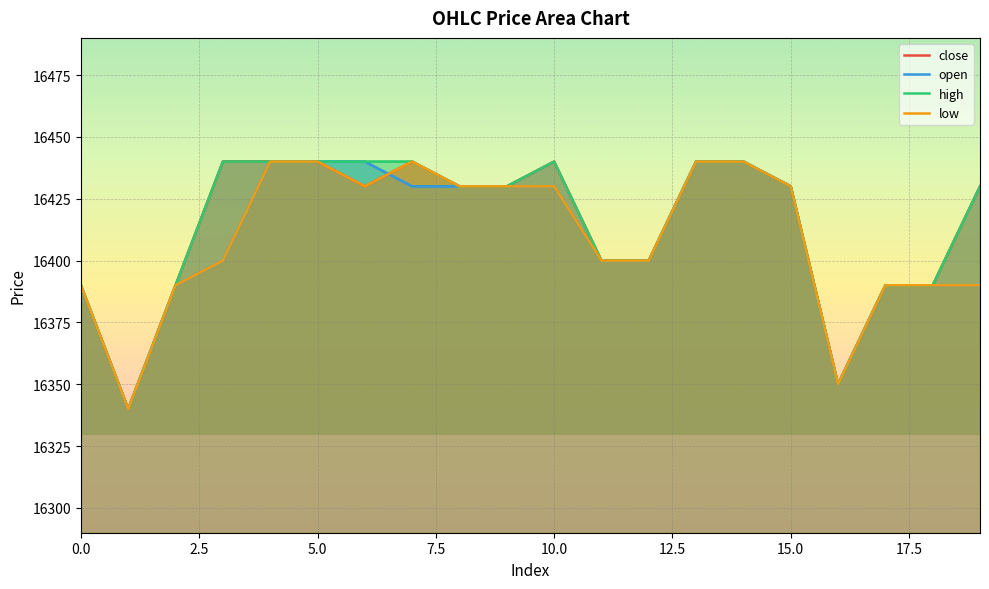

What is the total value across all series at 10?

65740